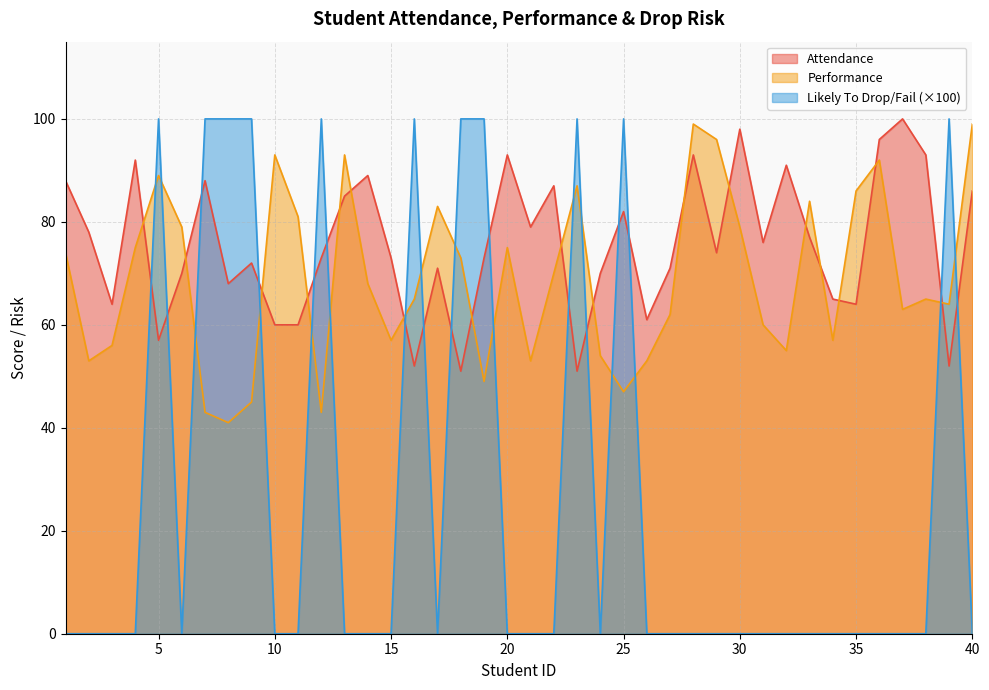

Which has a higher value, 21 or 38?

38